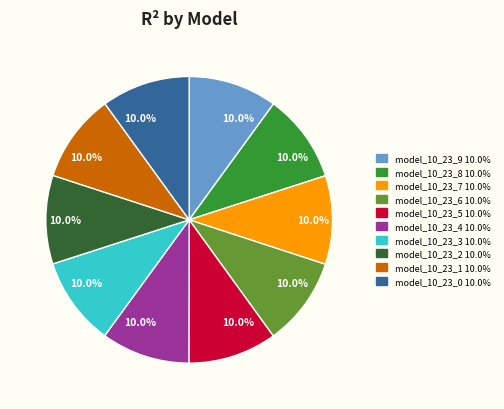

Is there any slice that represents more than half of the pie?

No